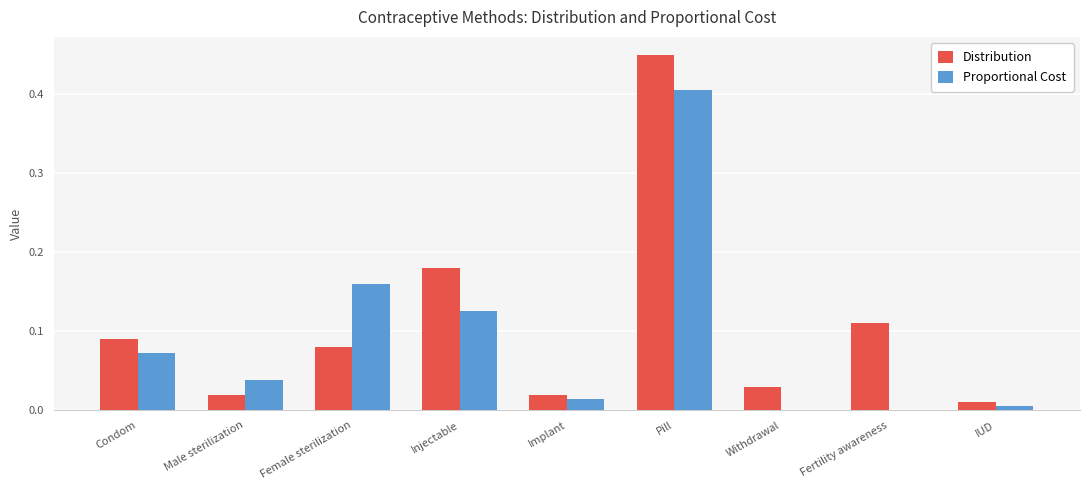

The Proportional Cost series shows -0.2 at Withdrawal. True or false?

False